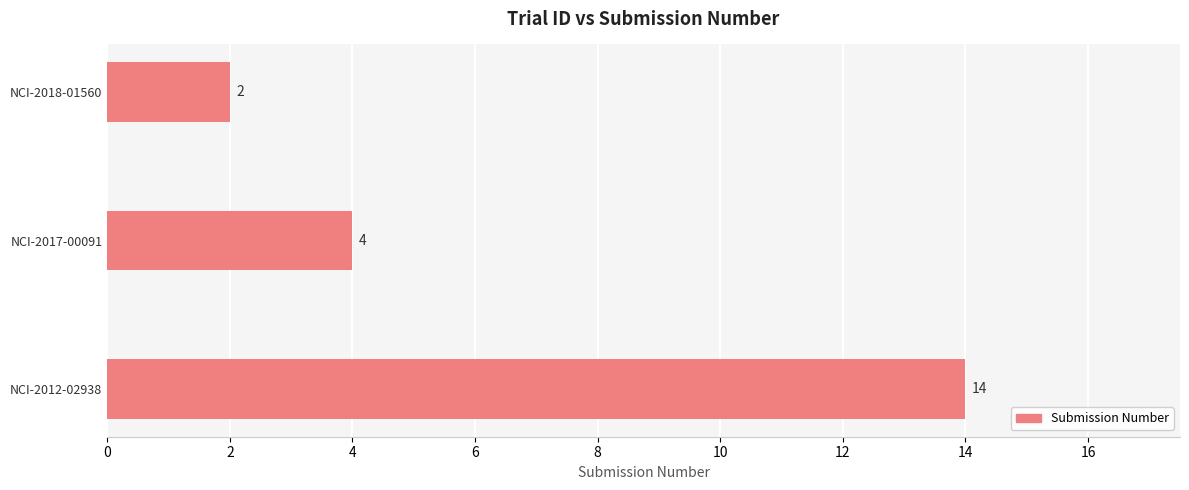

What is the ratio of the value at NCI-2018-01560 to the value at NCI-2017-00091?

0.5